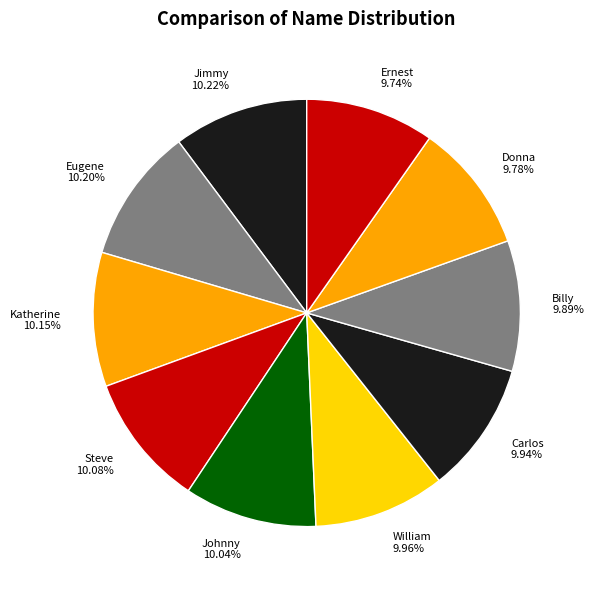

What is the ratio of the value at Steve 10.08% to the value at Eugene 10.20%?

1.0